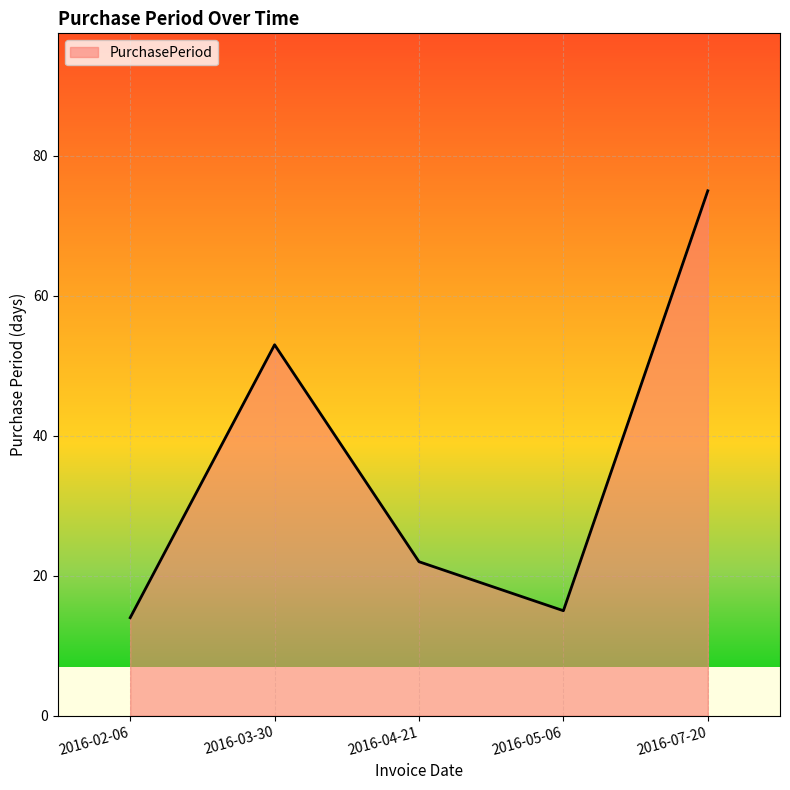

What position from the right is 2016-05-06?

2